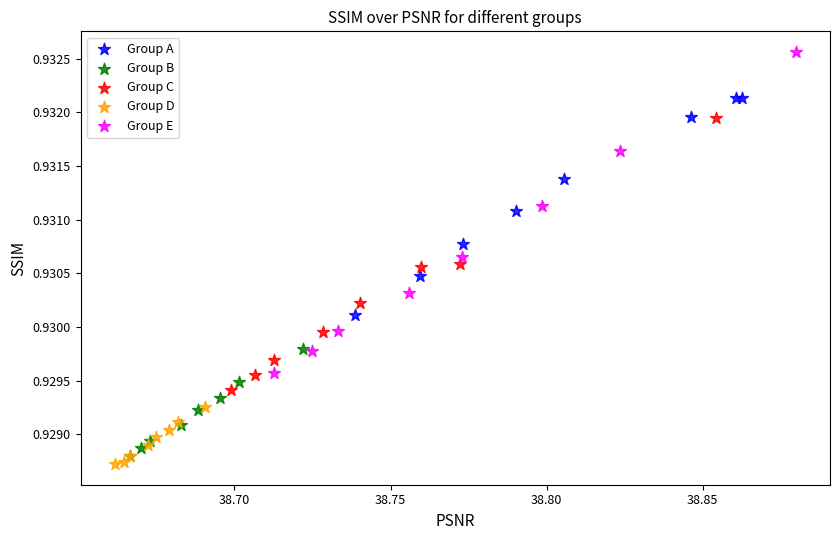

Which series contains the highest Y value?

Group E